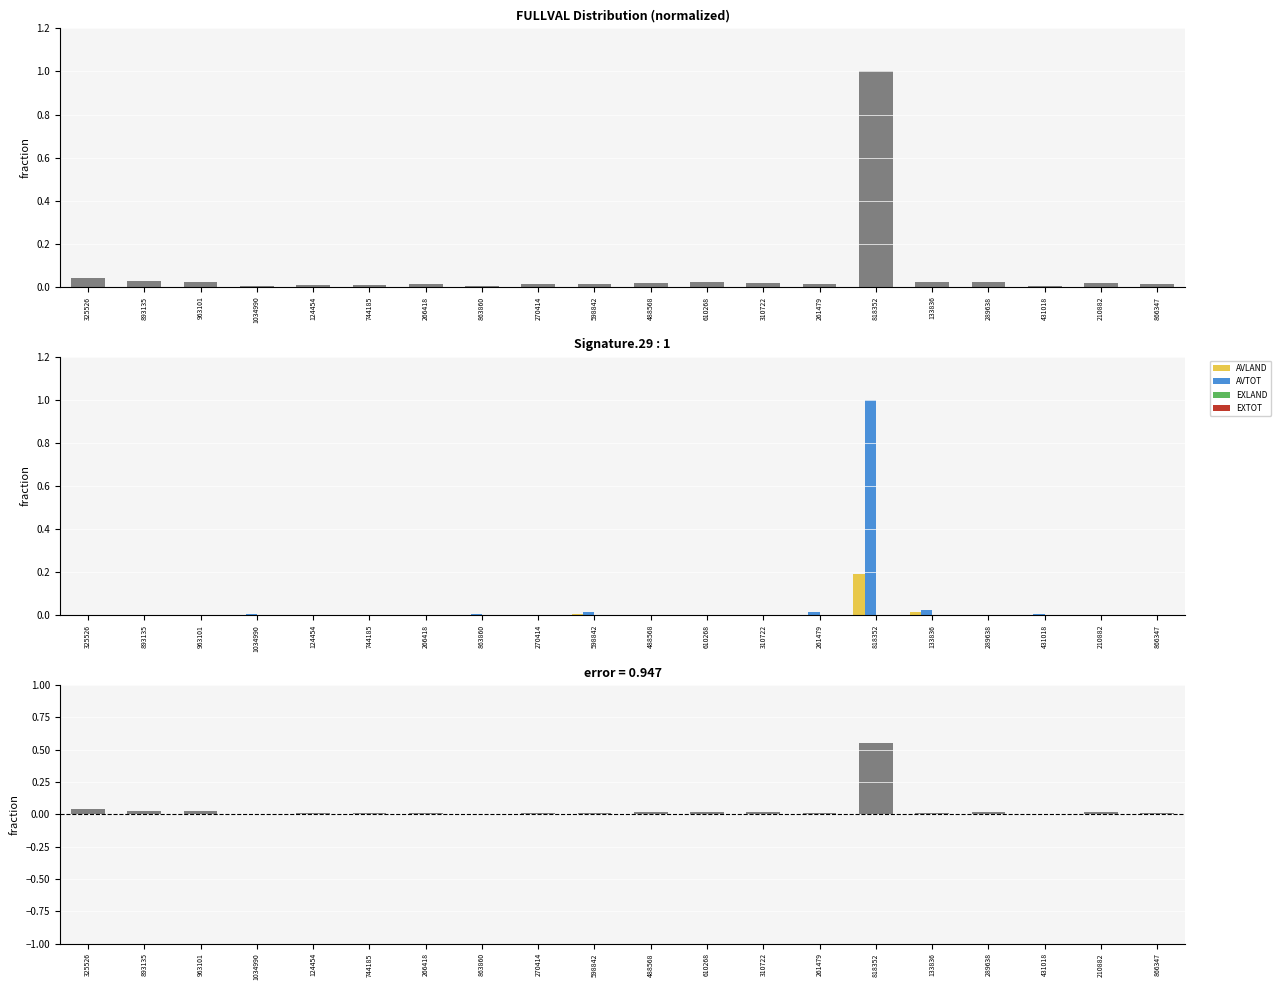

At 866347, list the series in order from largest to smallest.

FULLVAL, error, AVTOT, AVLAND, EXLAND, EXTOT